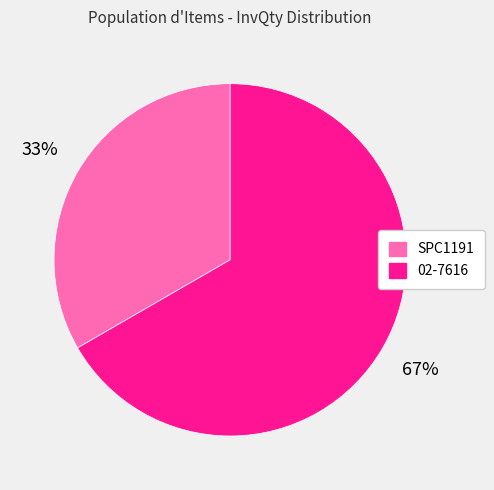

Which has a higher value, 02-7616 or SPC1191?

02-7616